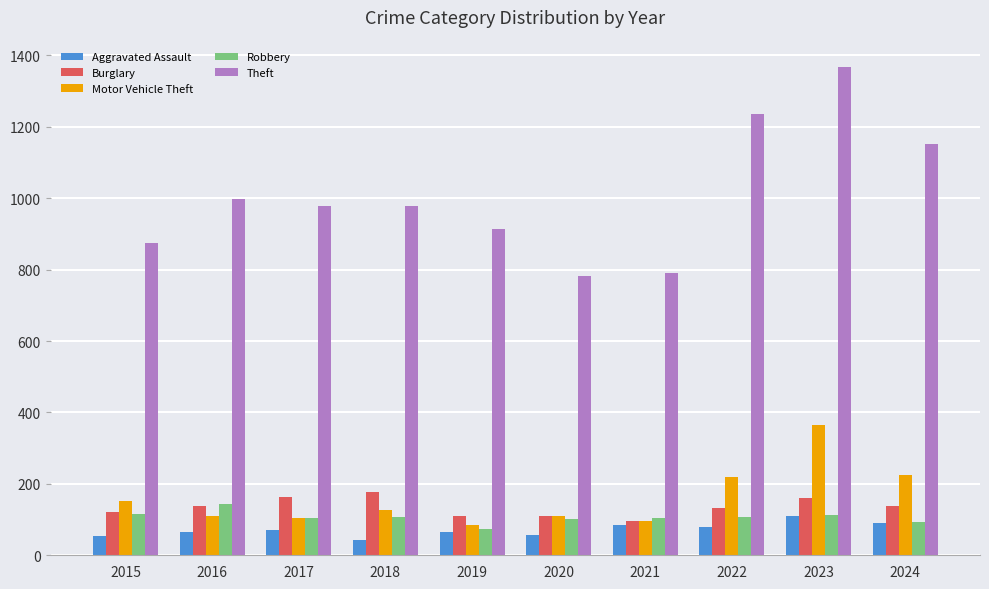

At which label does Robbery reach its peak?

2016